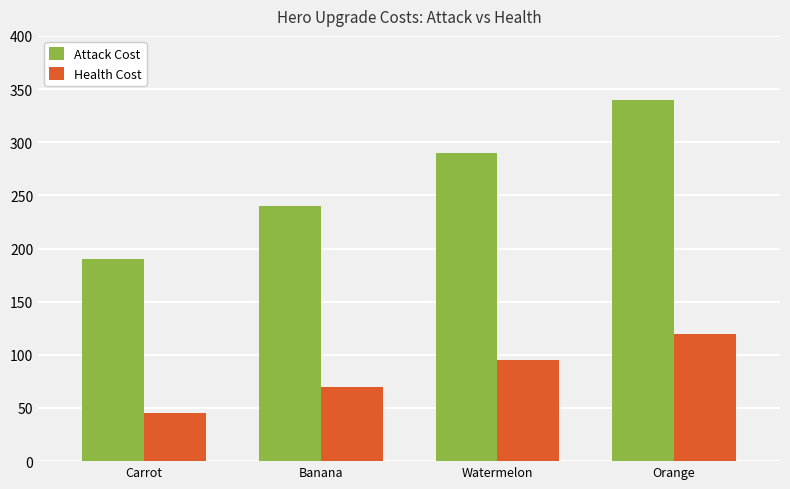

What value does the Attack Cost series have at Watermelon?

290